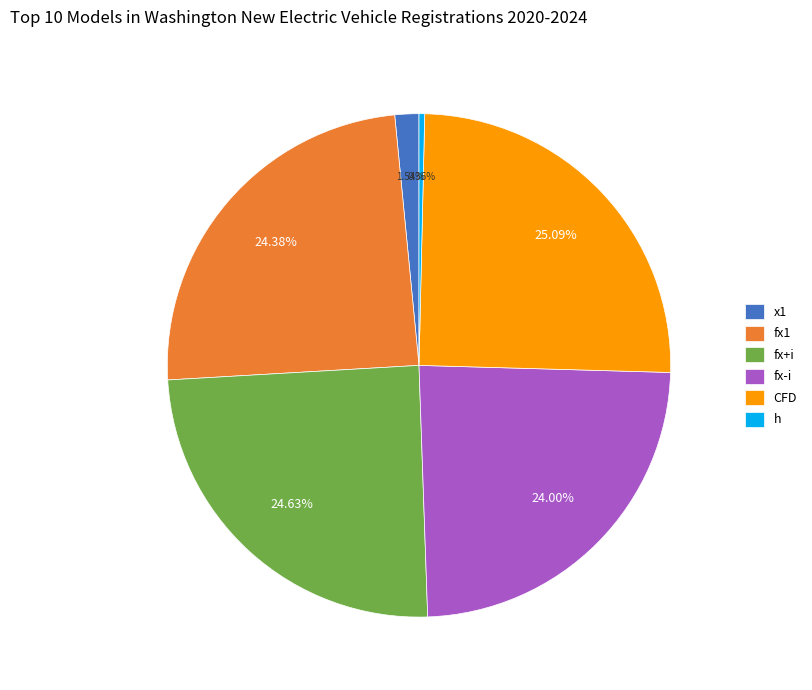

What percentage is NOT represented by CFD?

74.9%